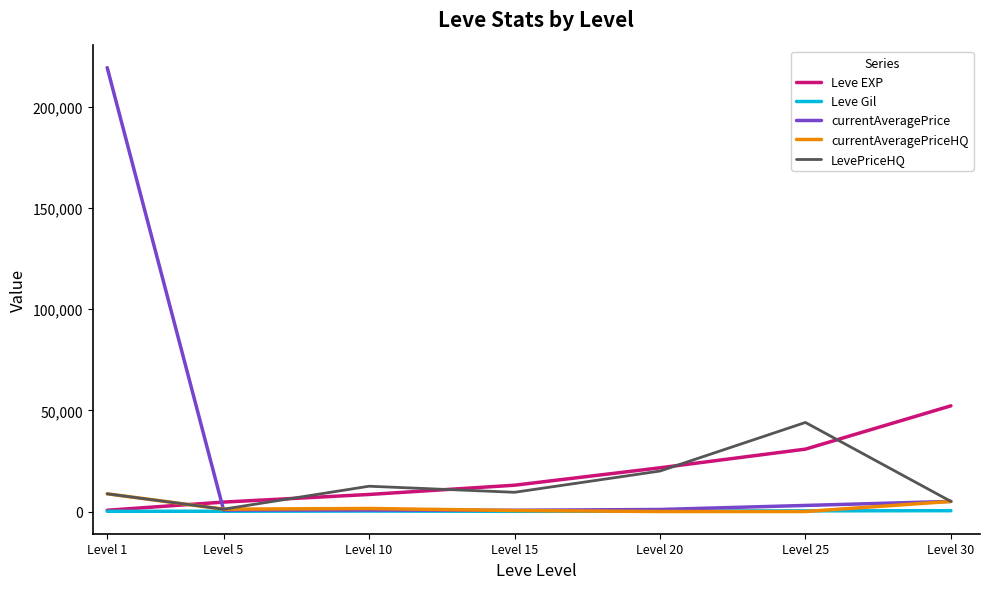

Between Level 1 and Level 25, which series saw the biggest shift?

currentAveragePrice